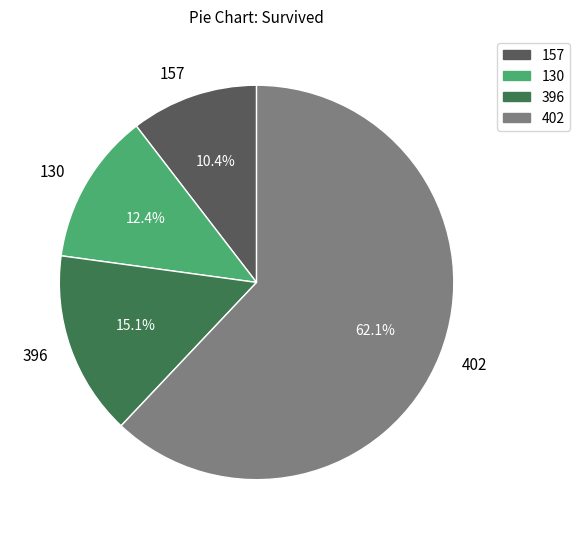

Between 130 and 402, which is larger?

402